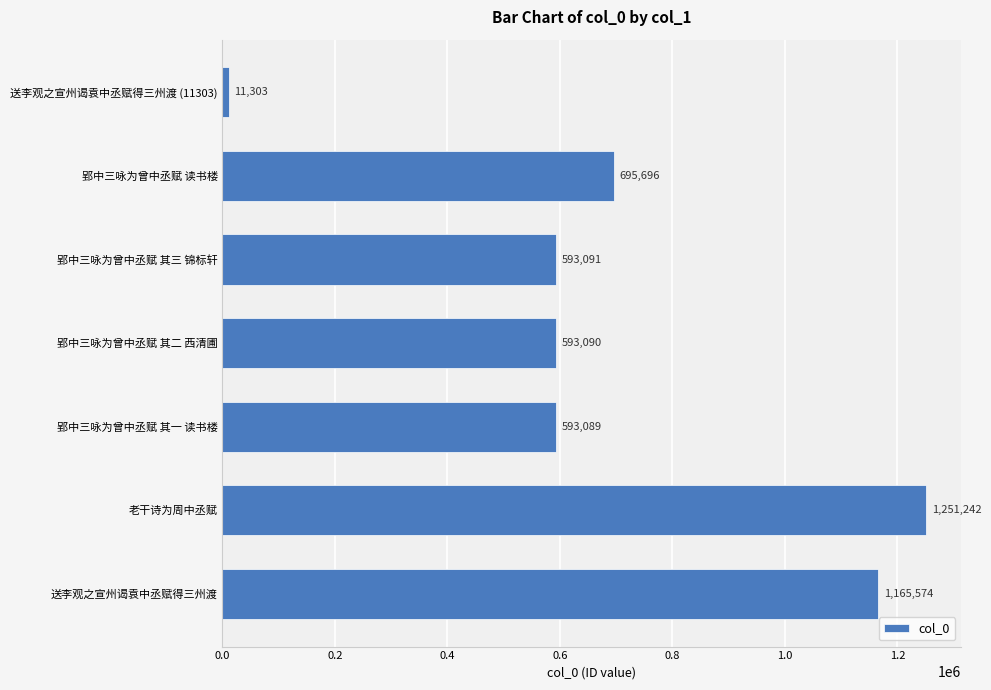

Where is the data nearest to the value 631272?

郢中三咏为曾中丞赋 其三 锦标轩